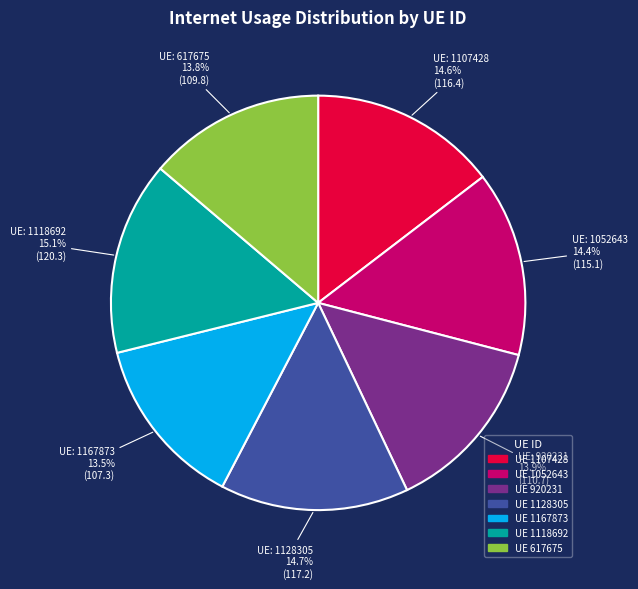

Is there any slice that represents more than half of the pie?

No